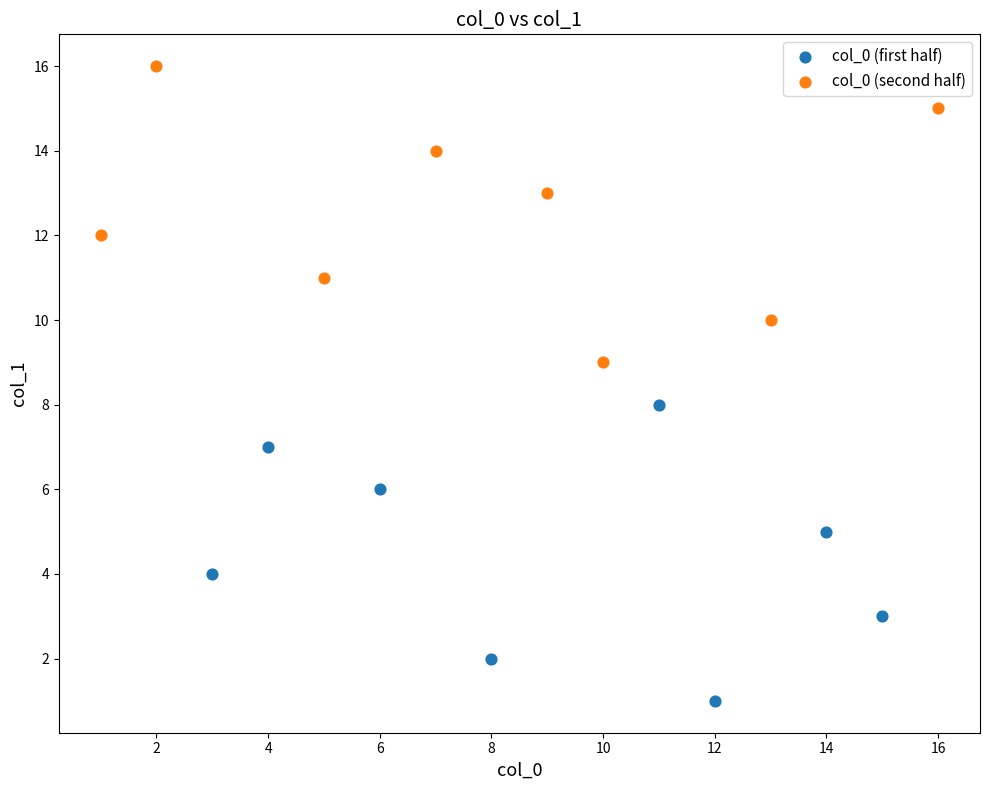

Which series contains the lowest Y value?

col_0 (first half)